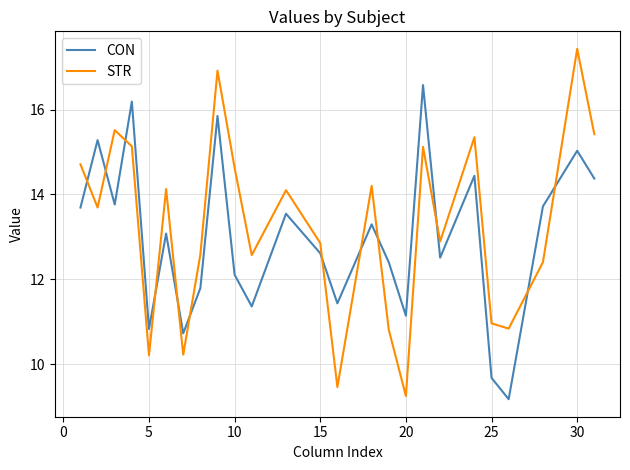

What is the minimum value shown in the chart?

9.2